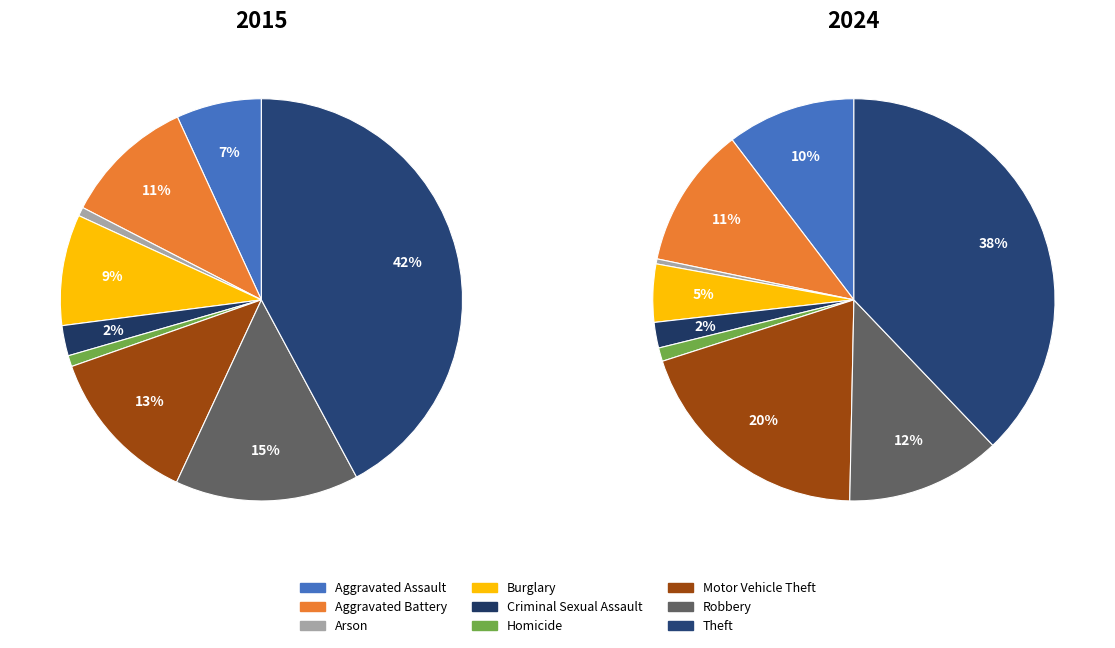

Is it true that Burglary is 5% of the pie?

True